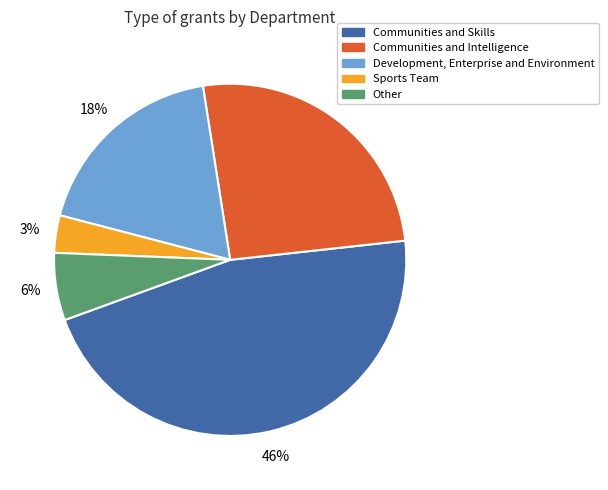

Is Communities and Skills the majority of the pie?

No